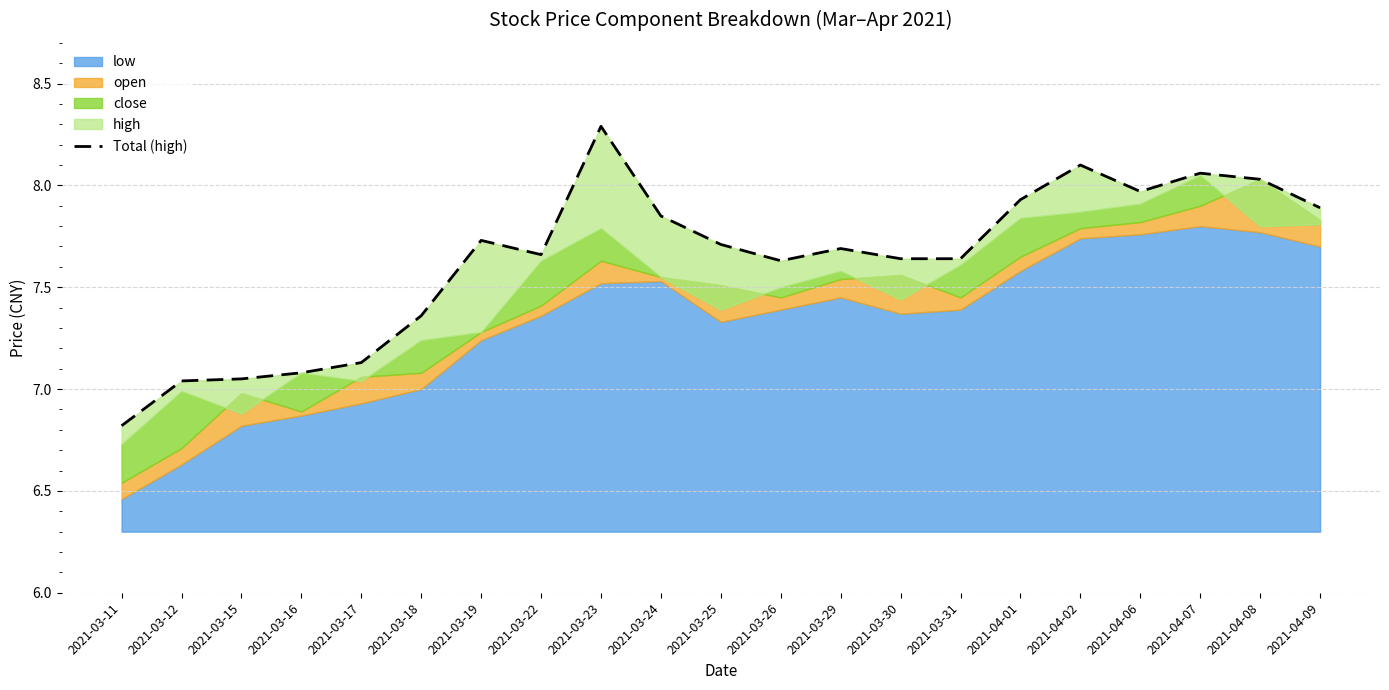

How many data points are less than 7?

1